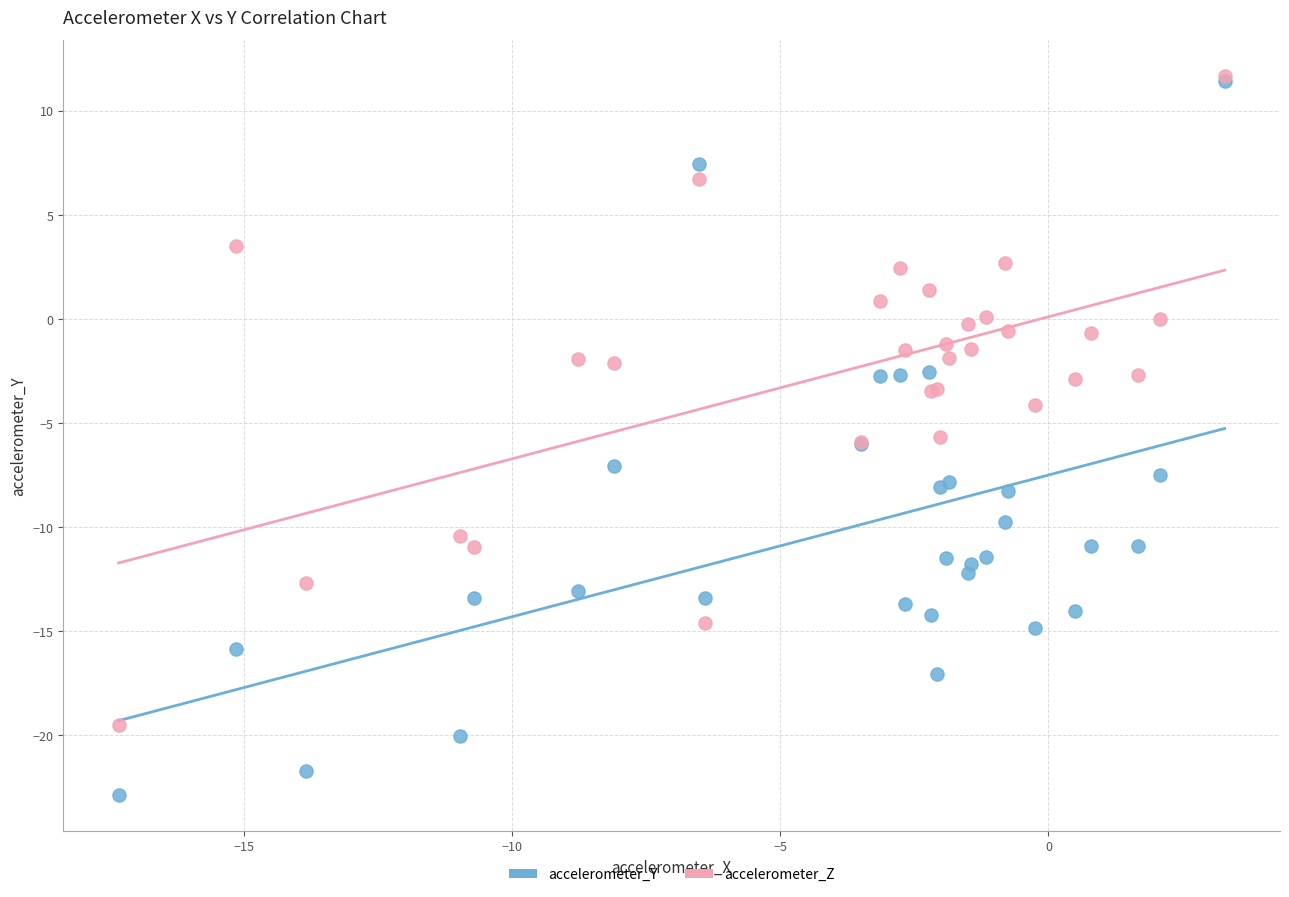

What are all the series names shown in the legend?

accelerometer_Y, accelerometer_Z